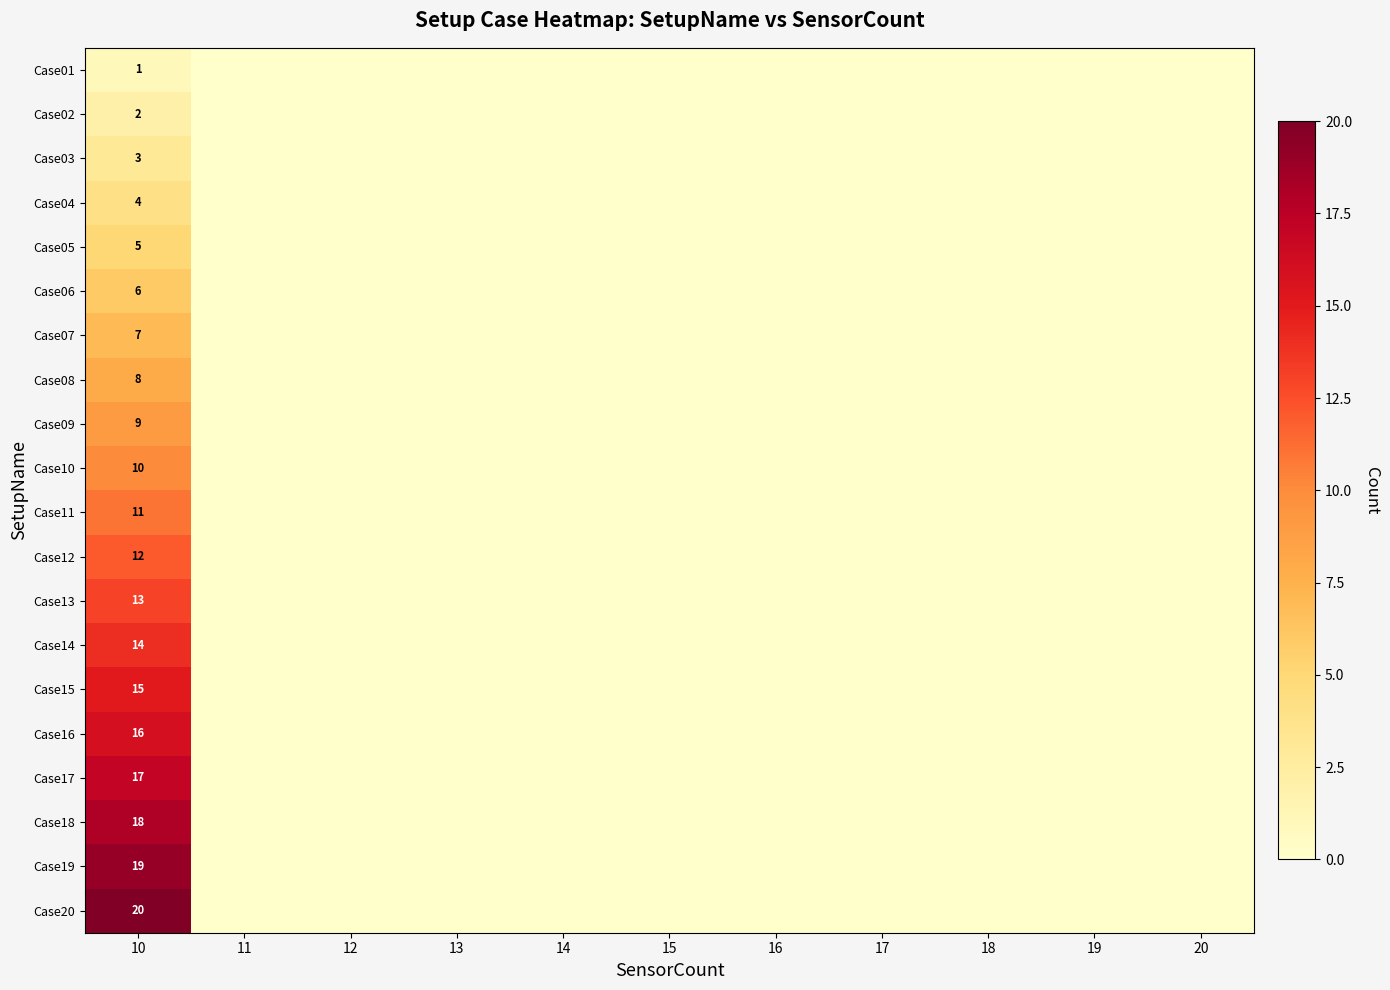

Which series has the widest spread of values?

Case20